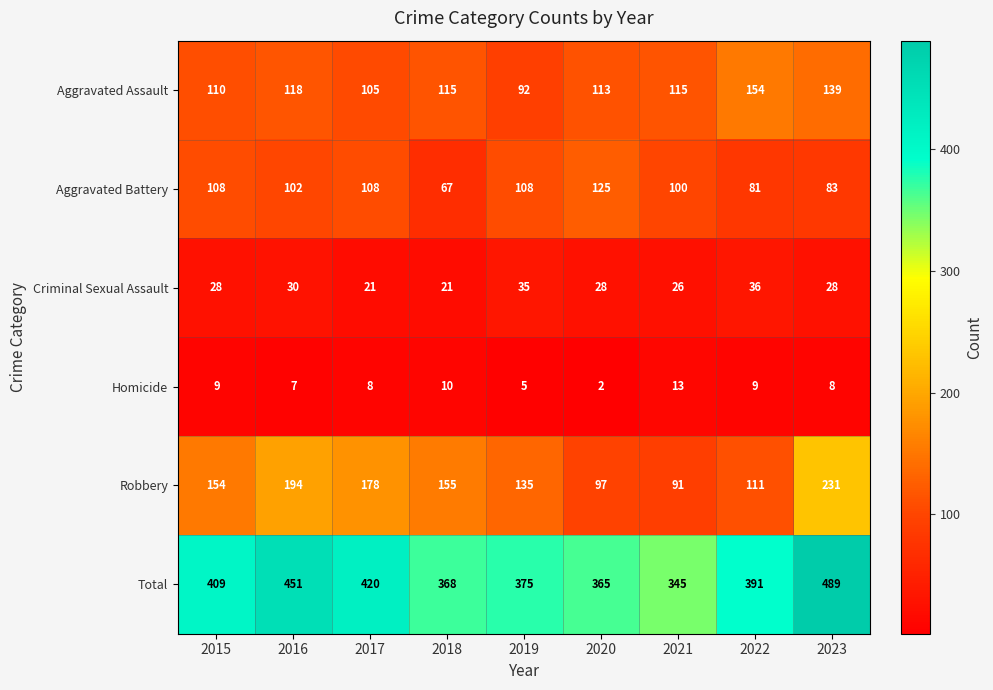

What is the difference between the highest and lowest values at 2023?

481